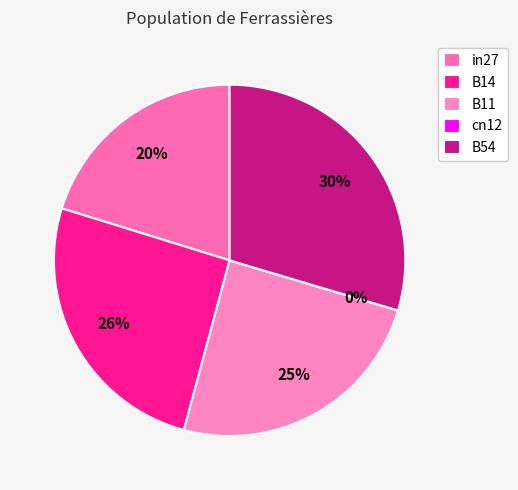

How many segments does this pie chart have?

5